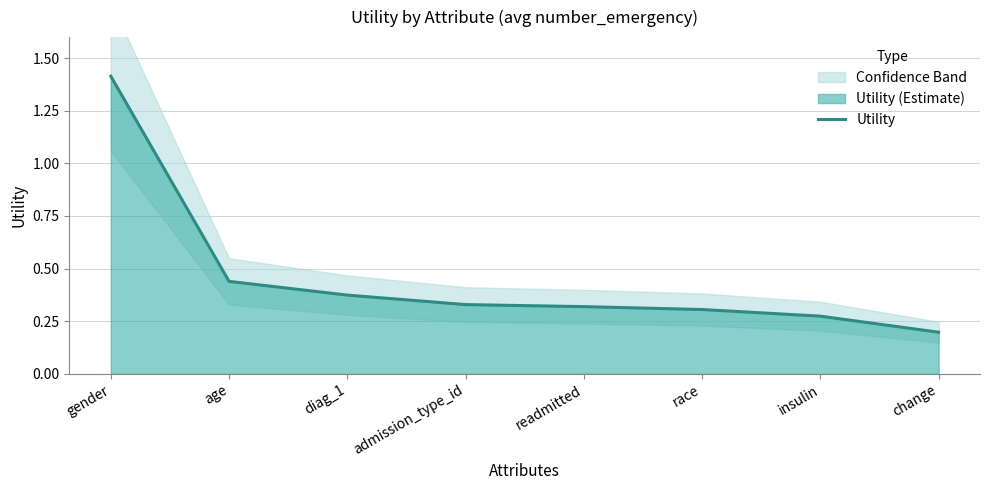

Does the chart have visible grid lines?

Yes